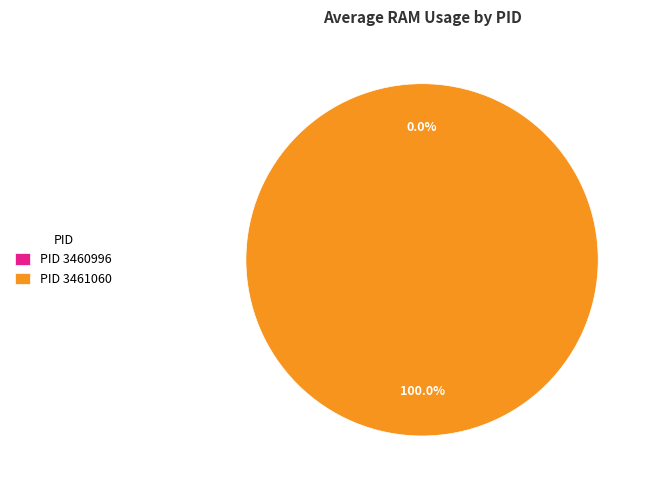

How much of the chart is everything except 3460996?

100.0%